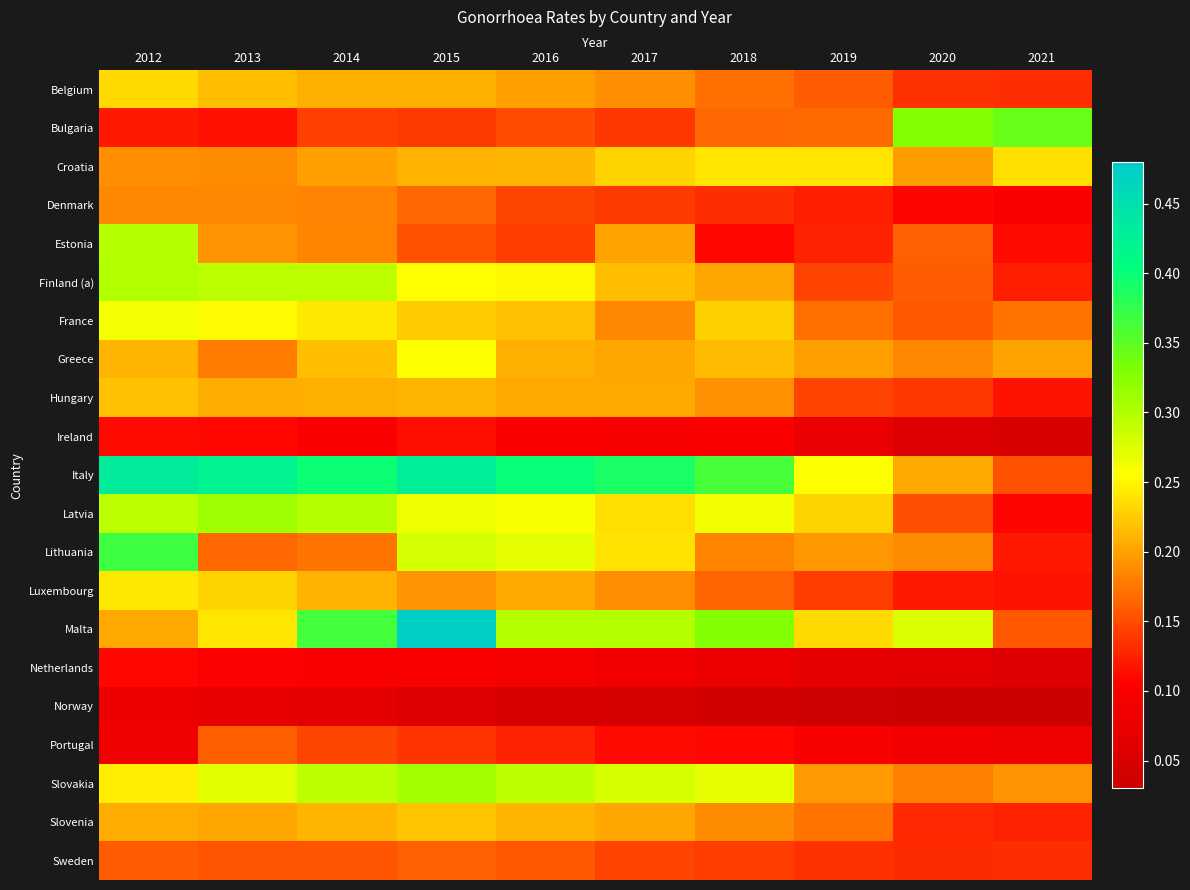

Which series has the largest total across all categories?

Italy